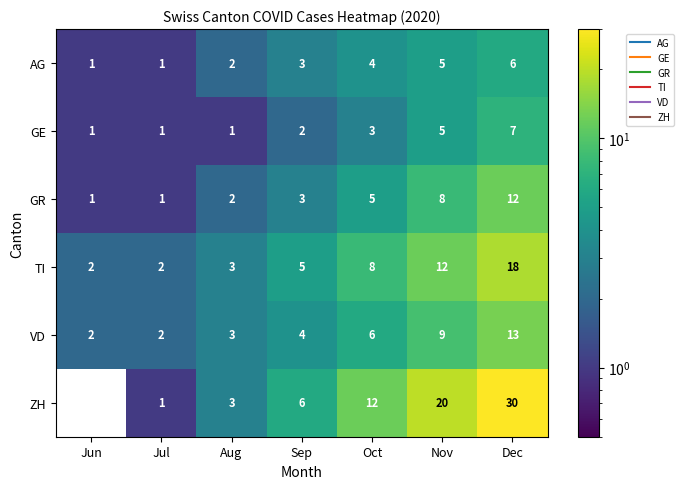

Between Jun and Dec, which series saw the biggest shift?

ZH